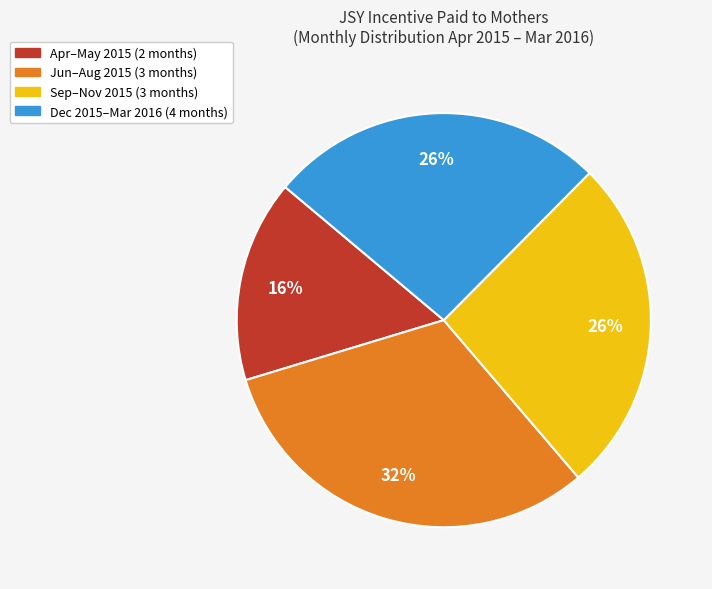

Is there a majority slice in this chart?

No